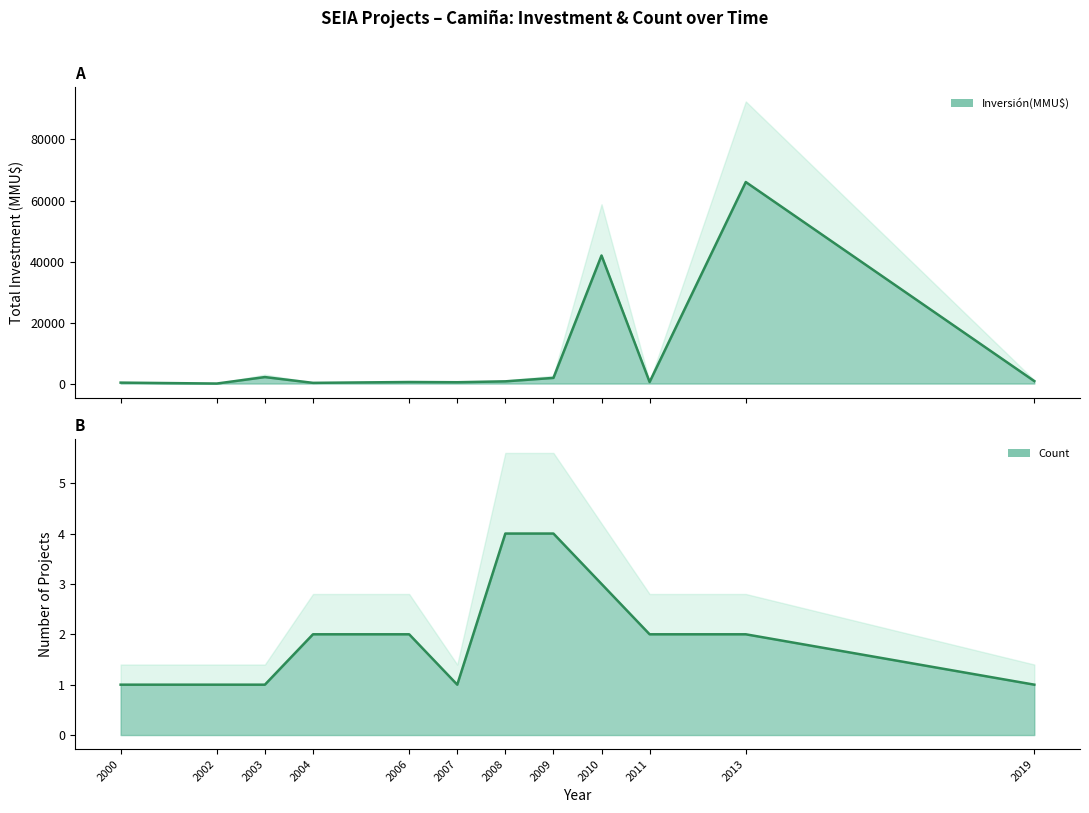

Which series has the largest total across all categories?

Inversión(MMU$) trend